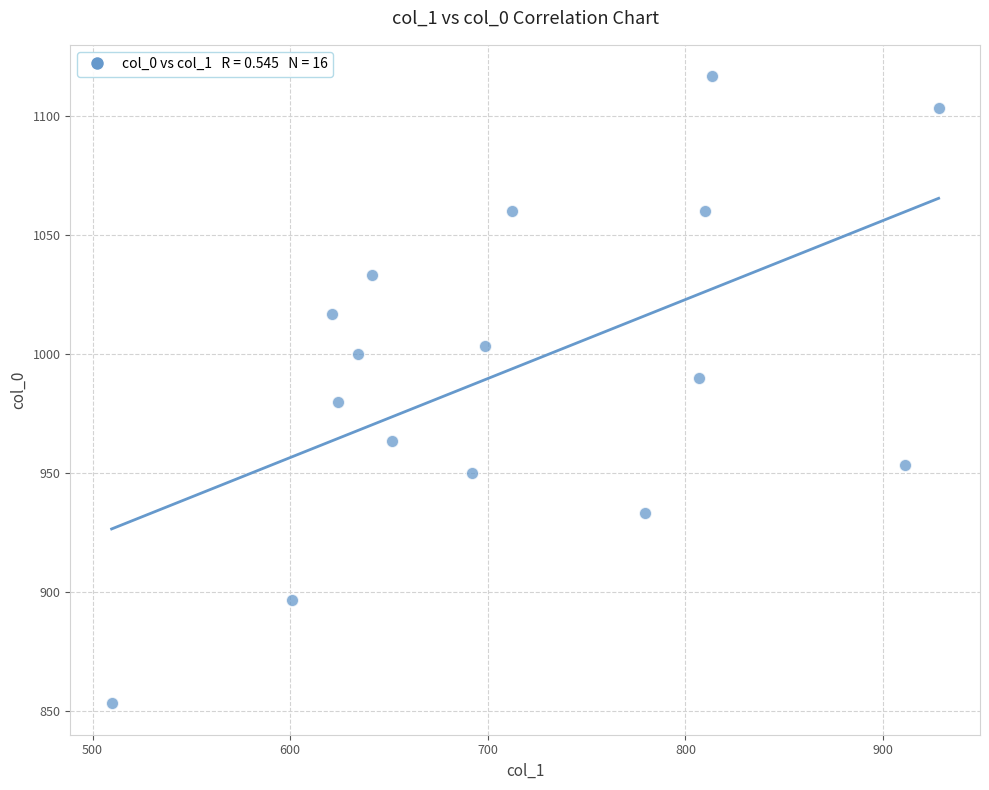

What is the range of Y values (max minus min)?

263.3